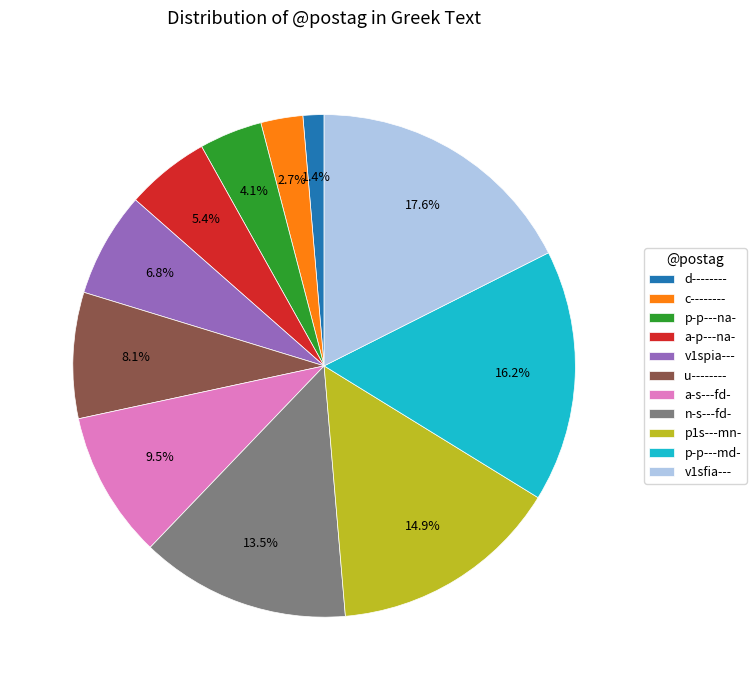

Which slice is the smallest?

d--------